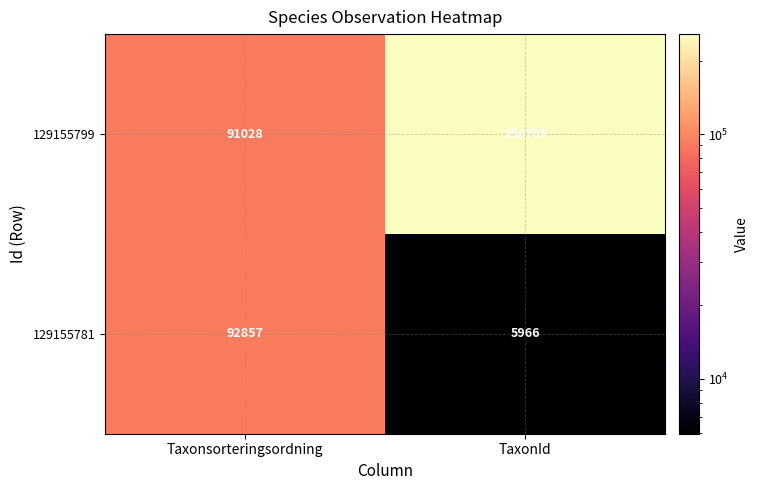

At Taxonsorteringsordning, list the series in order from largest to smallest.

129155781, 129155799